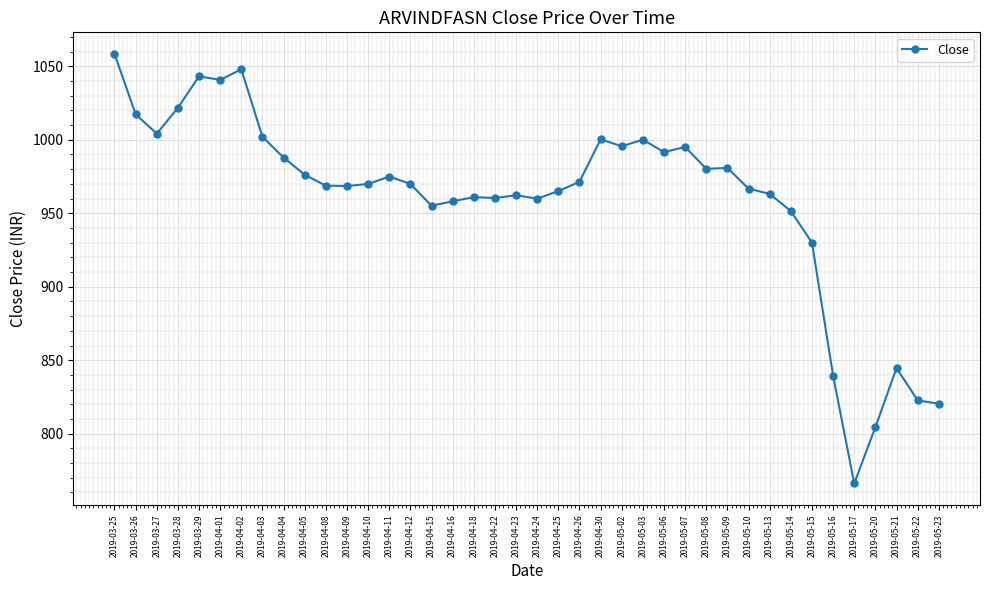

At which category does the chart reach its minimum across all series?

2019-05-17